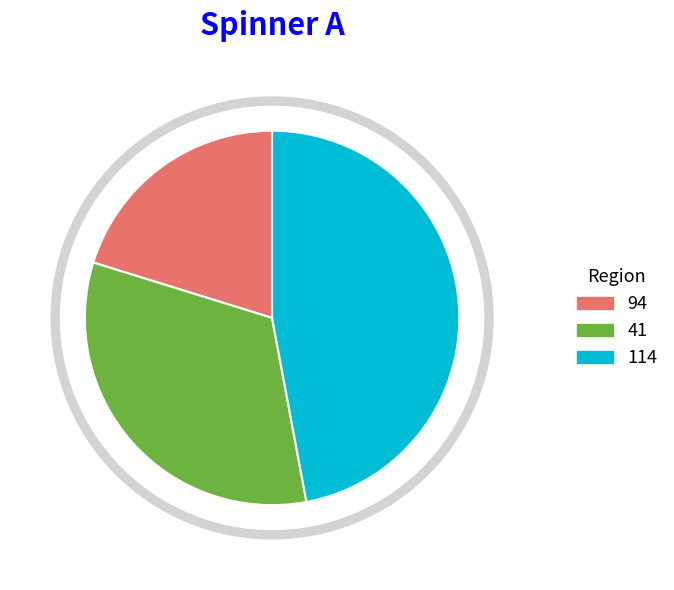

How much of the chart is everything except 94?

79.8%